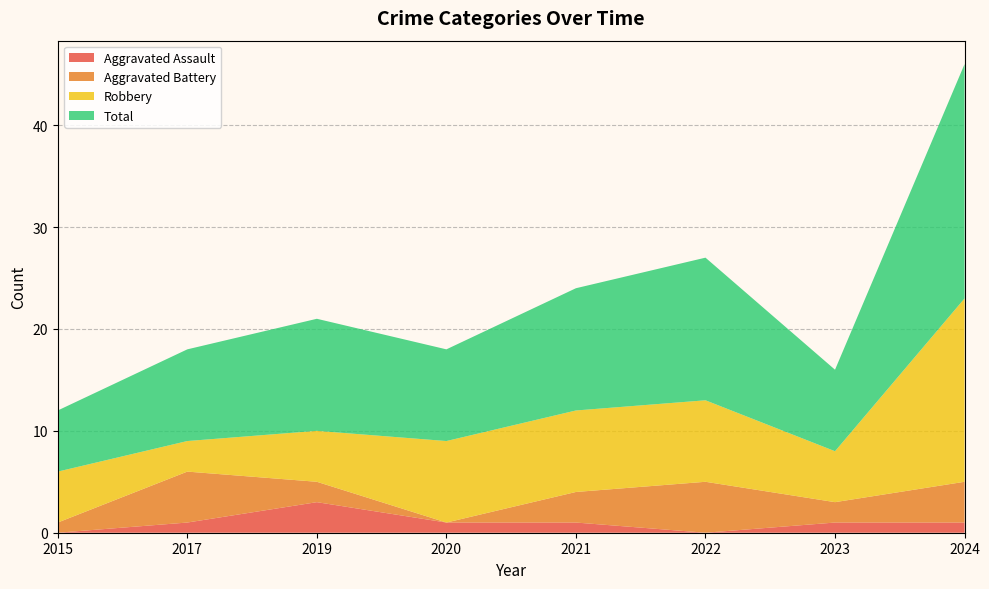

Reading left to right, extract all data points from this chart.

Aggravated Assault: 2015=0	2017=1	2019=3	2020=1	2021=1	2022=0	2023=1	2024=1
Aggravated Battery: 2015=1	2017=5	2019=2	2020=0	2021=3	2022=5	2023=2	2024=4
Robbery: 2015=5	2017=3	2019=5	2020=8	2021=8	2022=8	2023=5	2024=18
Total: 2015=6	2017=9	2019=11	2020=9	2021=12	2022=14	2023=8	2024=23